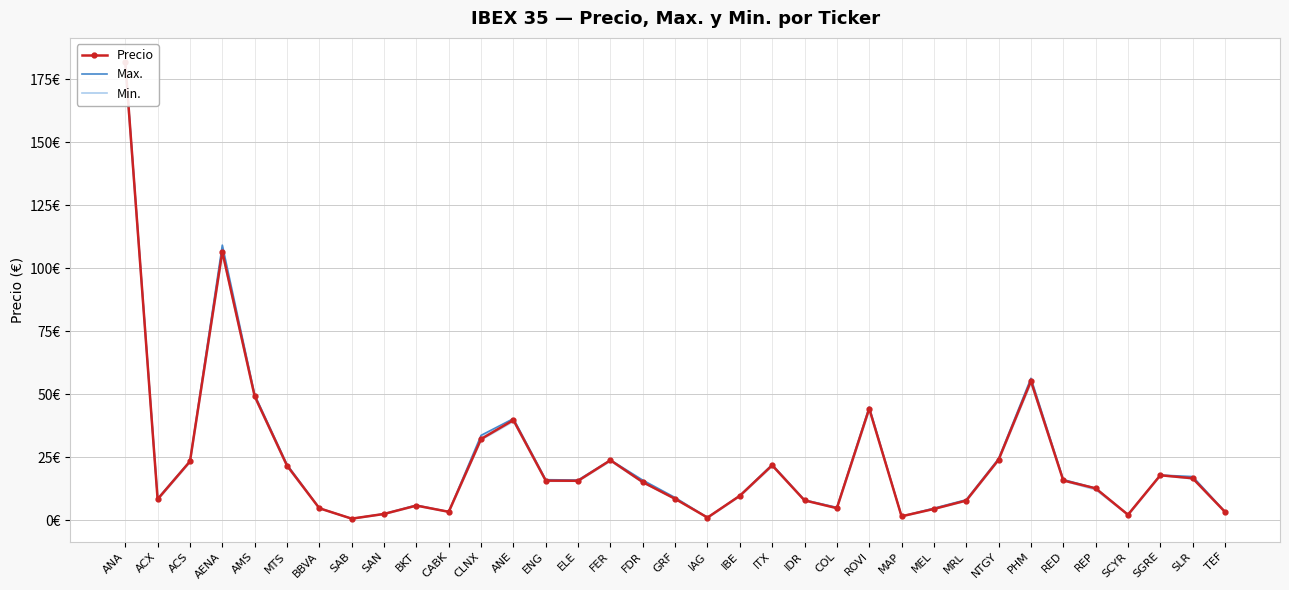

The Precio series shows 34.0 at NTGY. True or false?

False